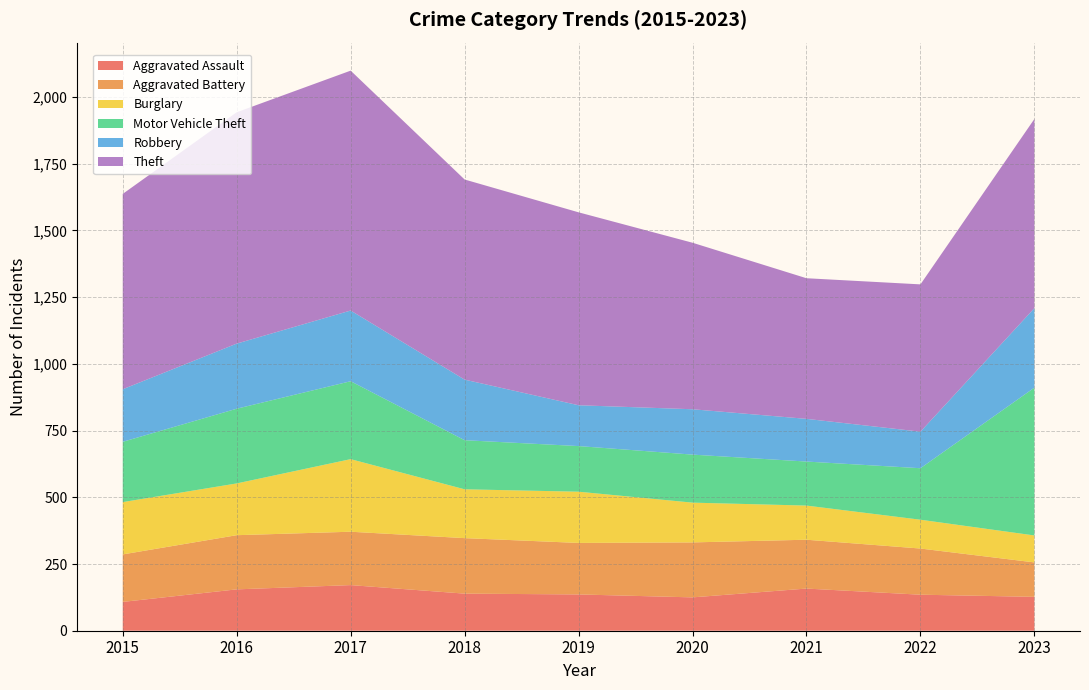

Reading right to left, what are all the values shown in this chart?

Aggravated Assault: 2023=127	2022=135	2021=158	2020=125	2019=136	2018=139	2017=171	2016=155	2015=108
Aggravated Battery: 2023=129	2022=173	2021=183	2020=206	2019=193	2018=208	2017=200	2016=203	2015=178
Burglary: 2023=101	2022=108	2021=128	2020=149	2019=192	2018=183	2017=272	2016=194	2015=196
Motor Vehicle Theft: 2023=554	2022=193	2021=165	2020=180	2019=171	2018=184	2017=292	2016=280	2015=226
Robbery: 2023=298	2022=137	2021=160	2020=170	2019=153	2018=227	2017=265	2016=244	2015=197
Theft: 2023=709	2022=552	2021=527	2020=624	2019=723	2018=750	2017=899	2016=867	2015=732